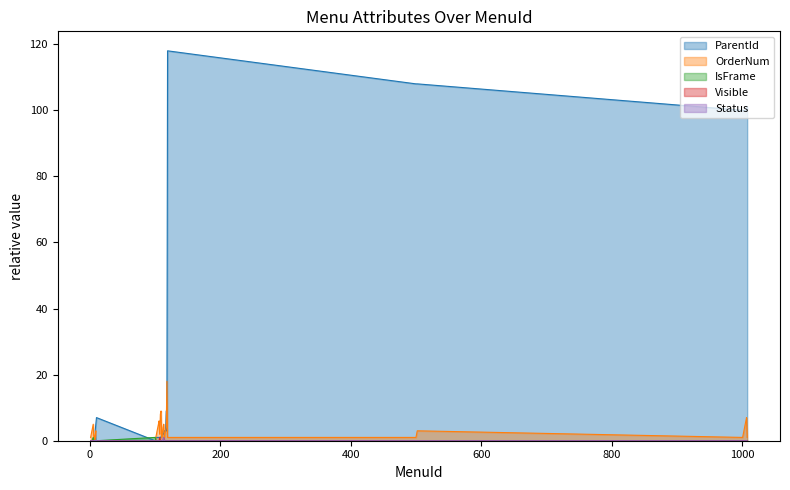

Which has a higher value, 1007 or 104?

1007